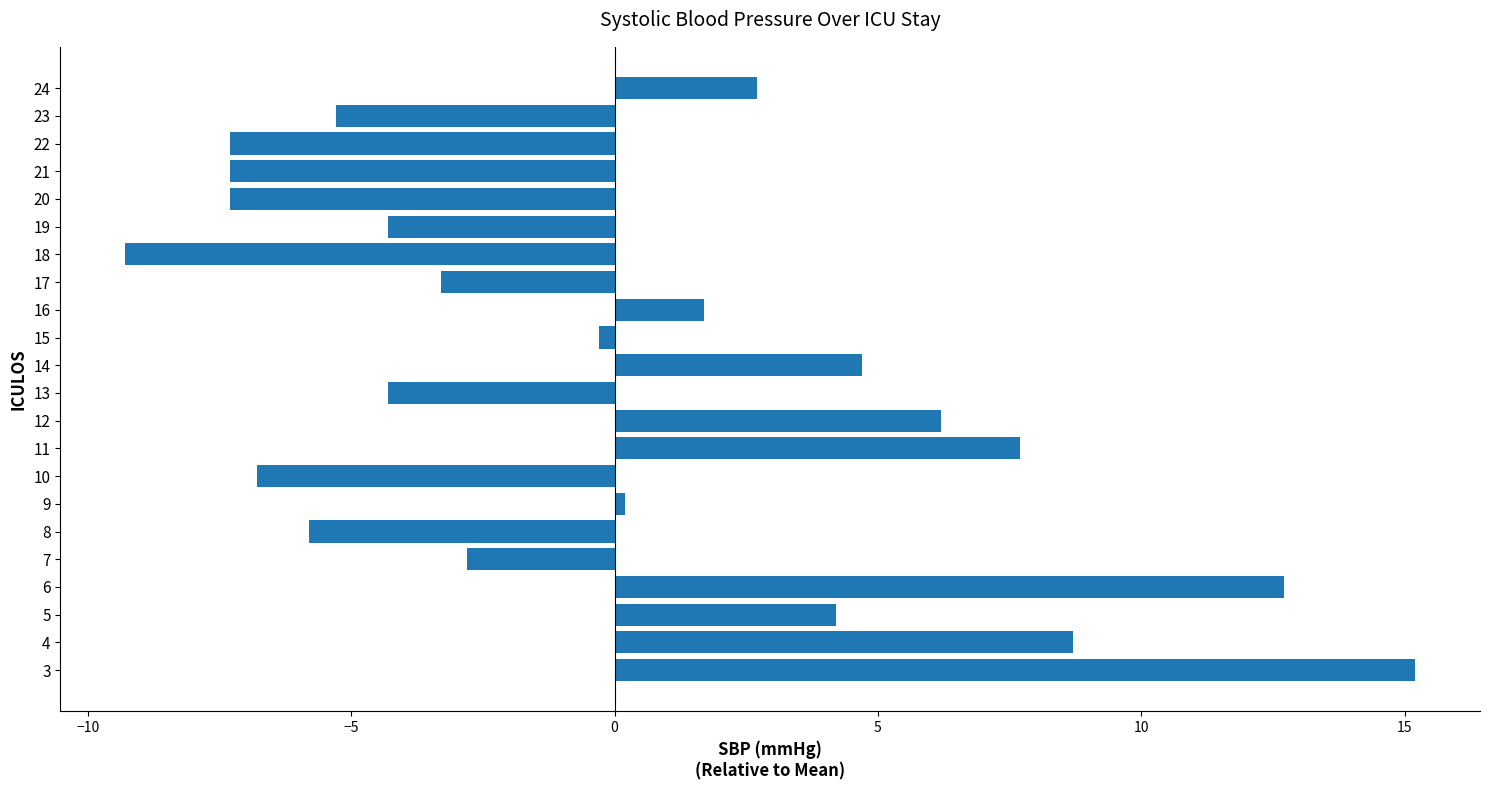

What is the approximate value at 22?

-7.3